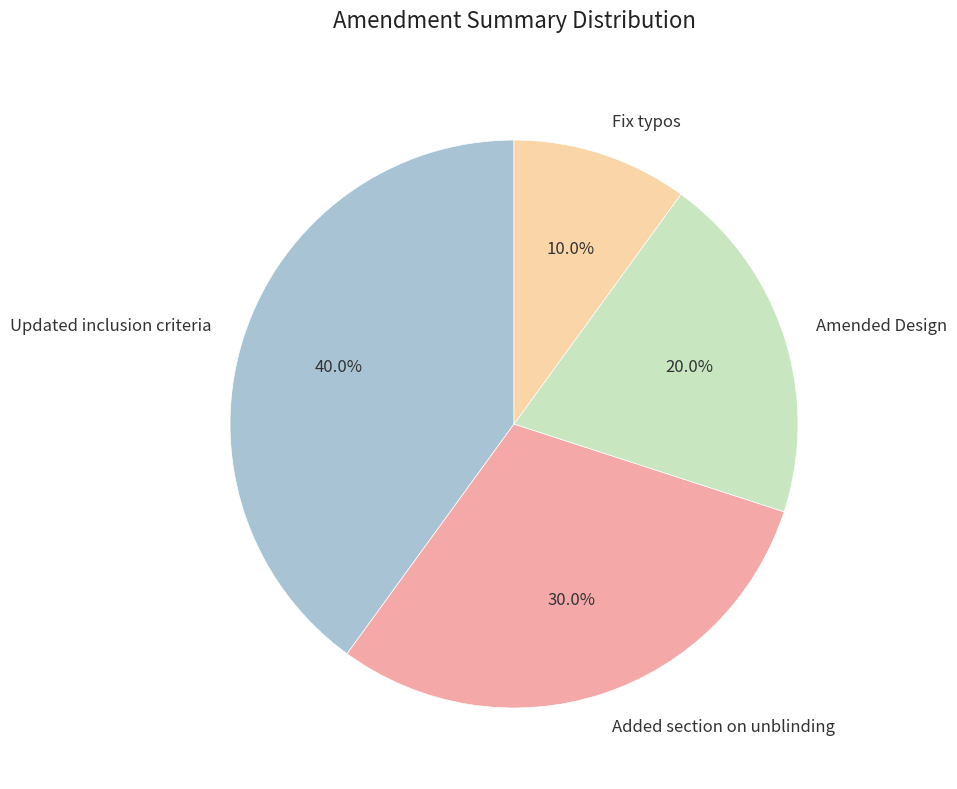

Which slice is the smallest?

Fix typos